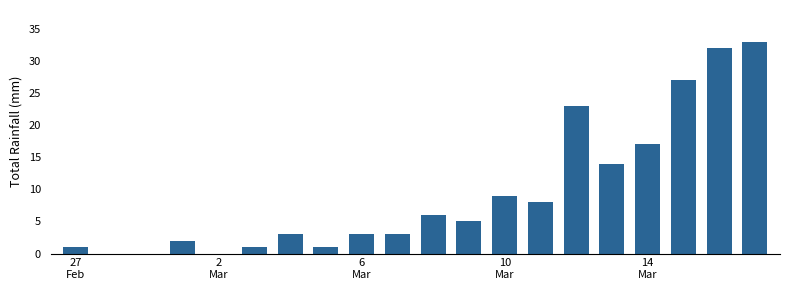

What is the maximum value shown in the chart?

33